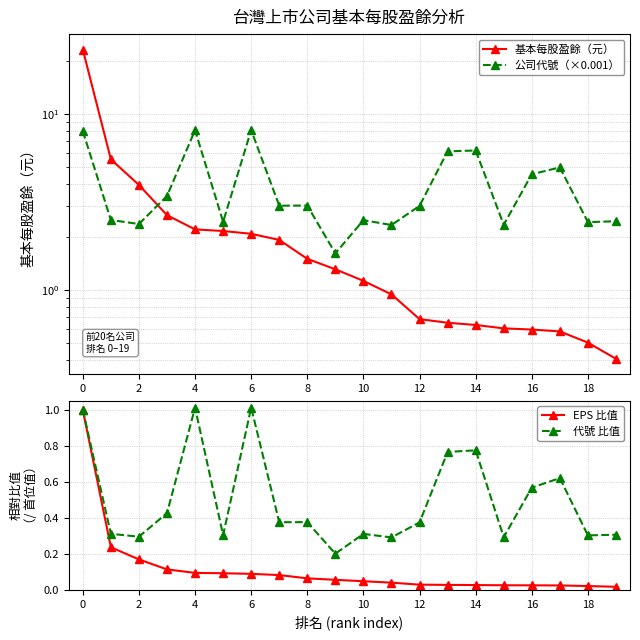

True or false: 代號 比值 has more than 0 points higher than both neighbors.

True